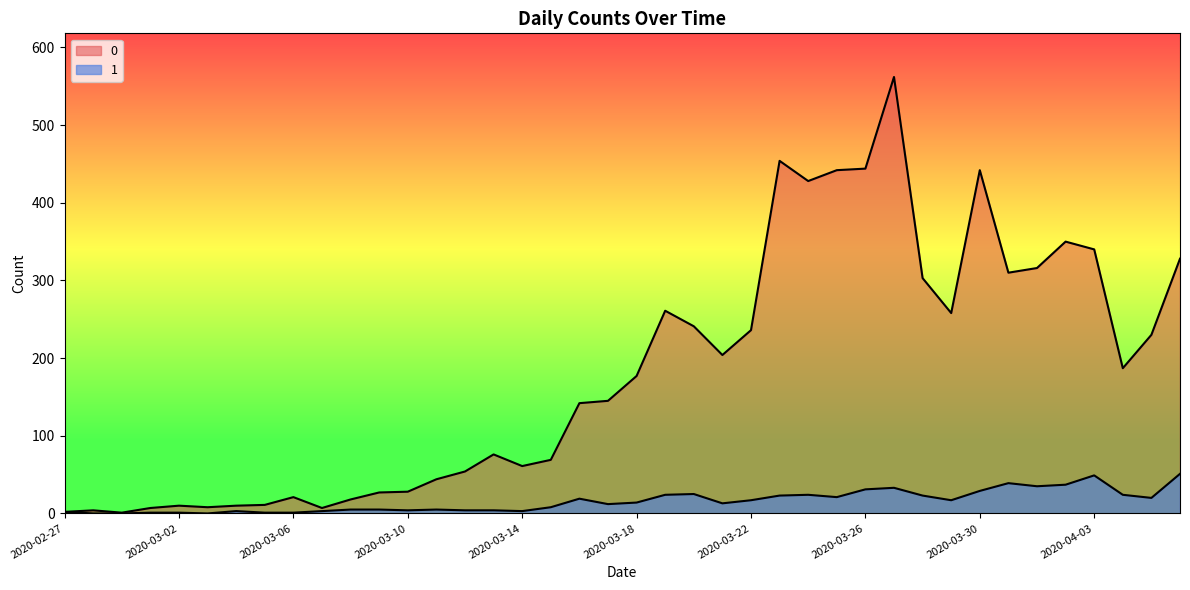

True or false: 0 and 1 cross at least once.

False